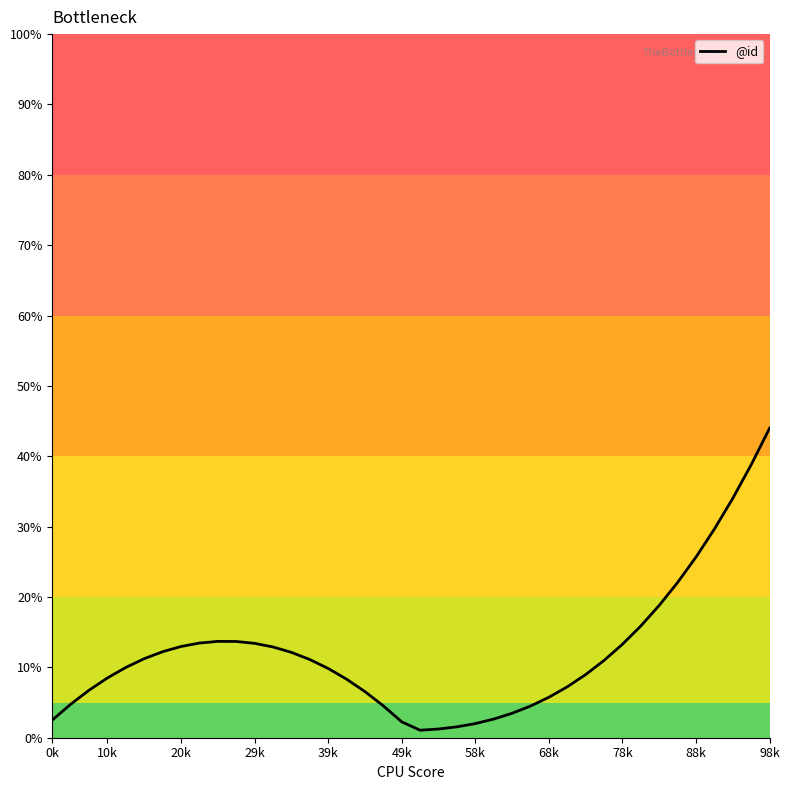

What is the greatest value displayed?

44.0